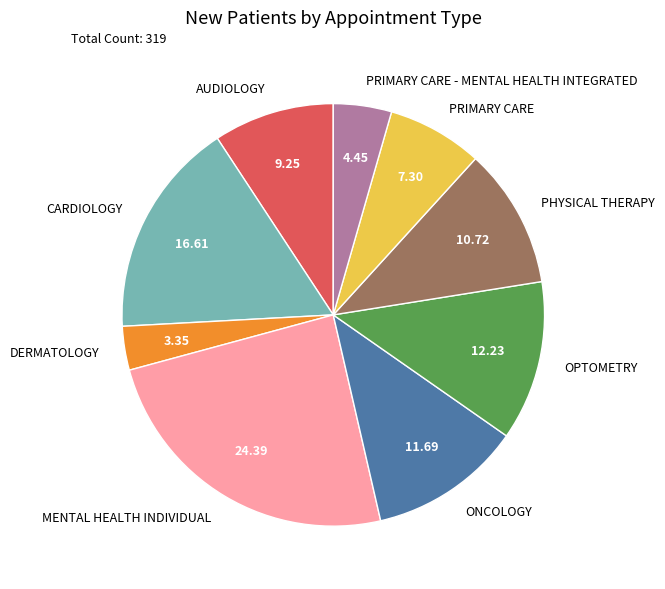

Which category has the smallest portion of the pie?

DERMATOLOGY